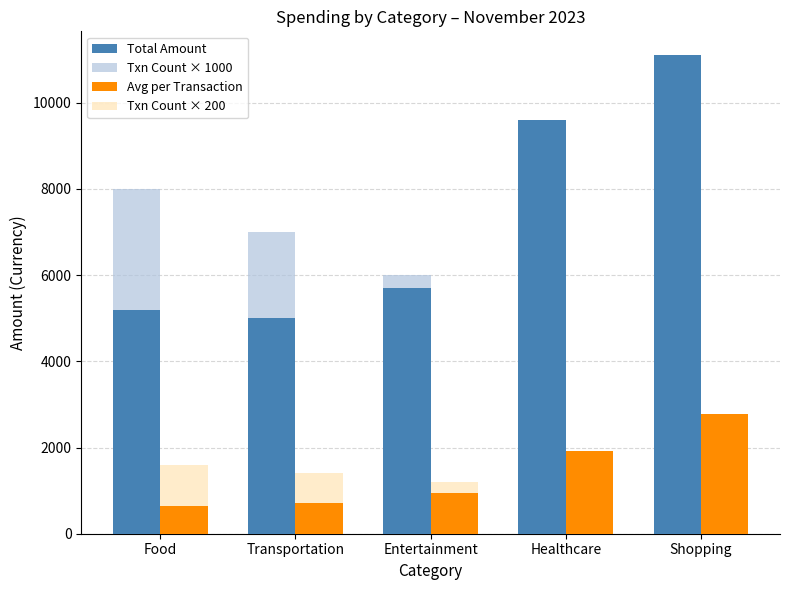

At which category is the sum across all series the highest?

Shopping